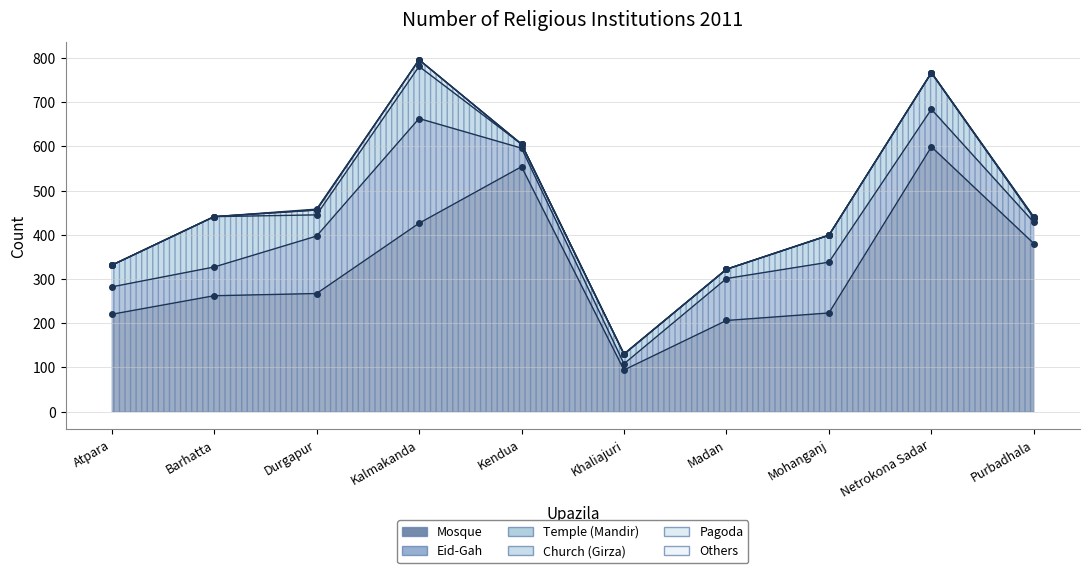

What is the total value across all series at Purbadhala?

440